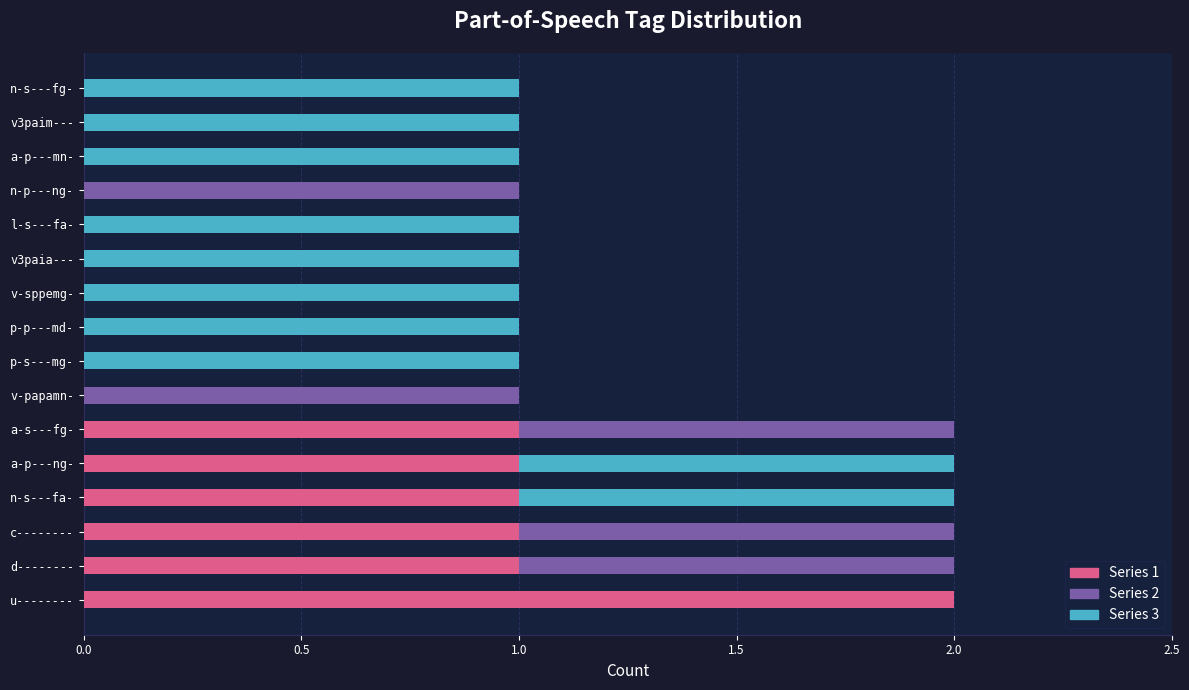

The value of Series 1 at c-------- is 1. True or false?

True